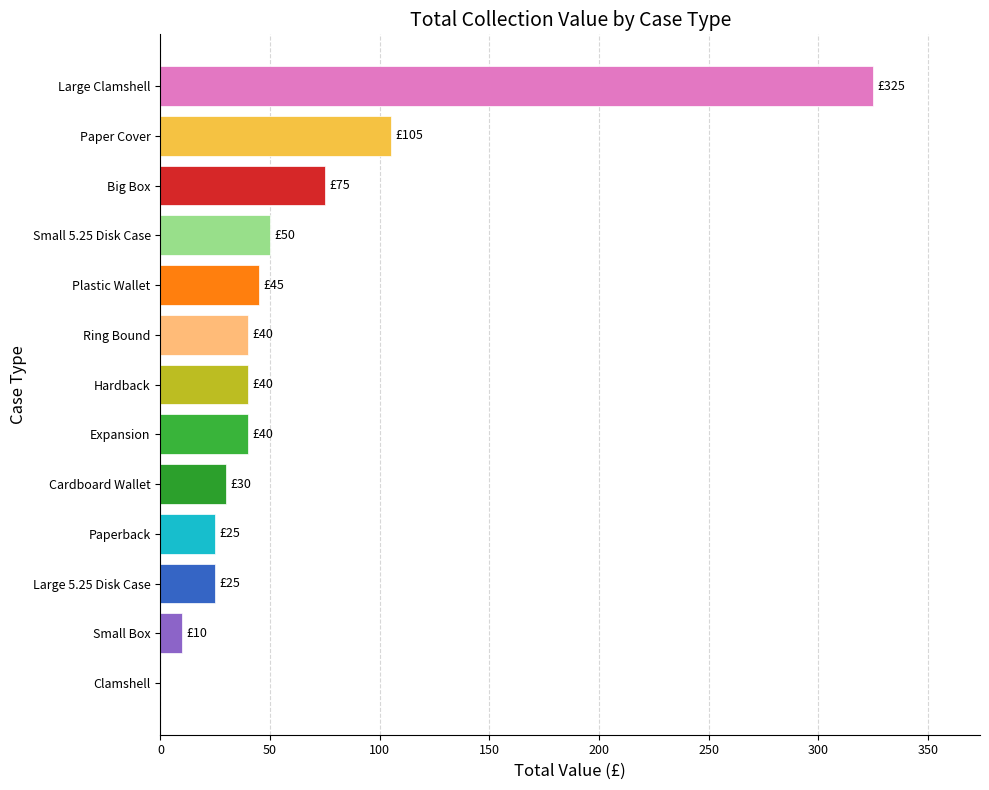

Which category has the highest value across all series?

Large Clamshell